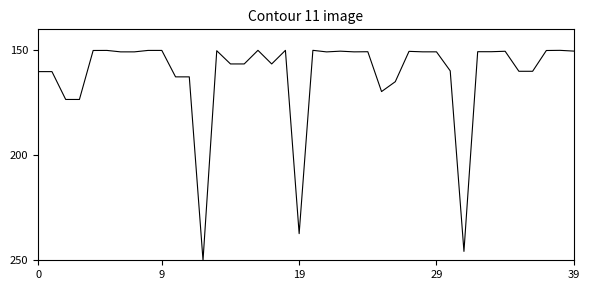

What is the difference between the maximum and minimum values?

100.0